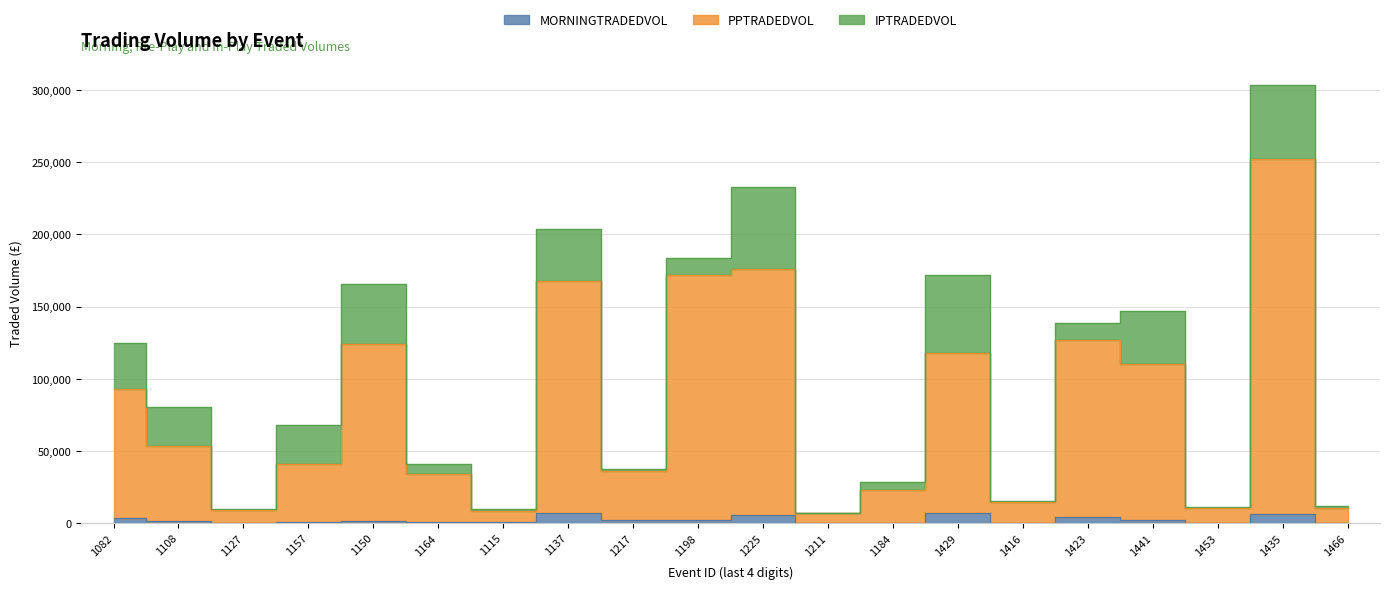

What is the difference between the PPTRADEDVOL values at 1225 and 1150?

52300.2